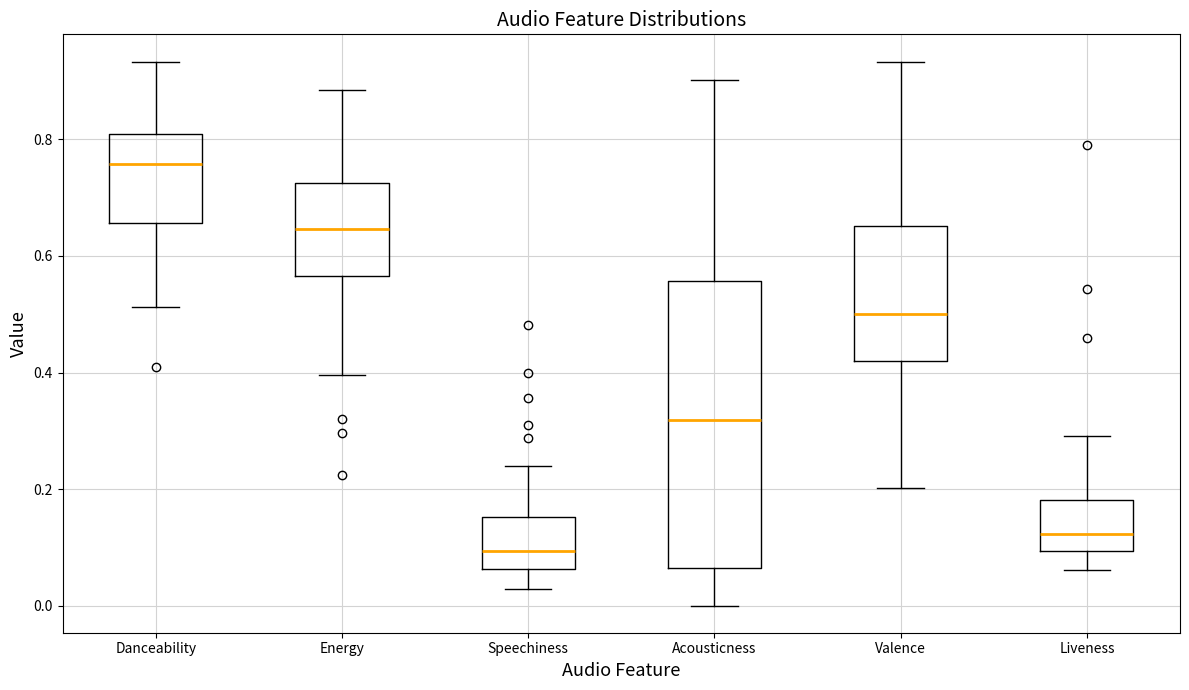

Which box's median line is the highest?

Danceability